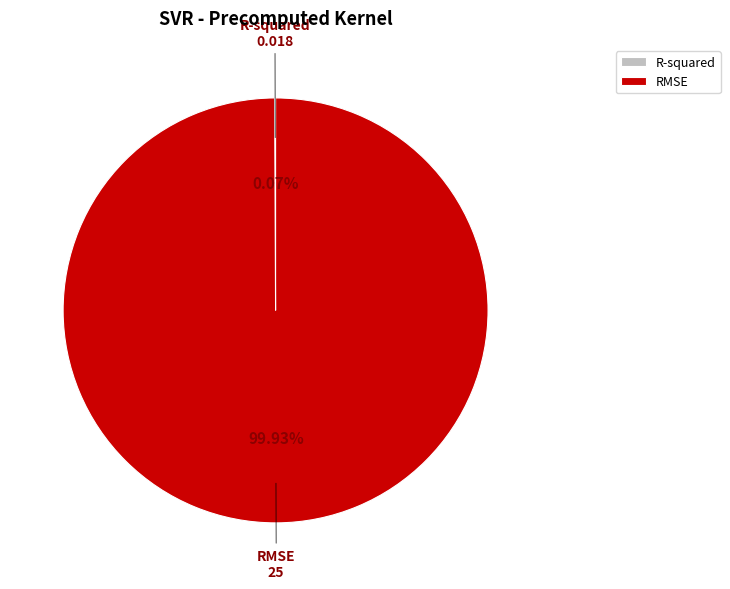

Is it true that RMSE is 93% of the pie?

False